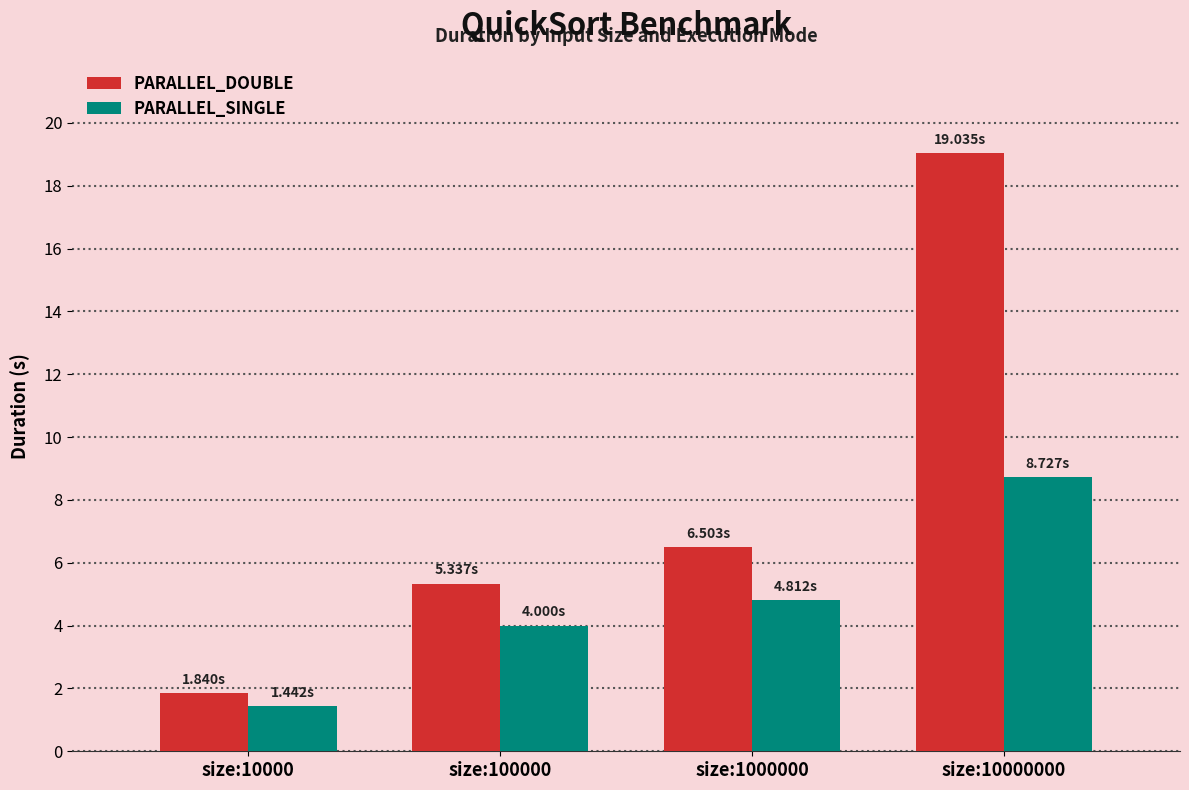

What are all the series names shown in the legend?

PARALLEL_DOUBLE, PARALLEL_SINGLE